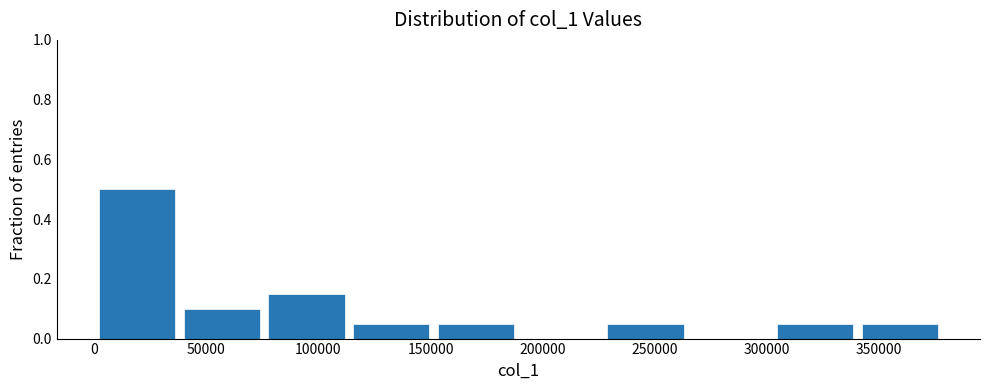

Reading left to right, list every bar in this chart as the range it spans on the x-axis followed by its height. Neither the bar edges nor the heights are printed on the chart, so give them approximately, as read against the axes.

0 to 40000: 0.50
40000 to 75000: 0.10
75000 to 115000: 0.16
115000 to 150000: 0.06
150000 to 190000: 0.06
190000 to 225000: 0
225000 to 265000: 0.06
265000 to 305000: 0
305000 to 340000: 0.06
340000 to 380000: 0.06